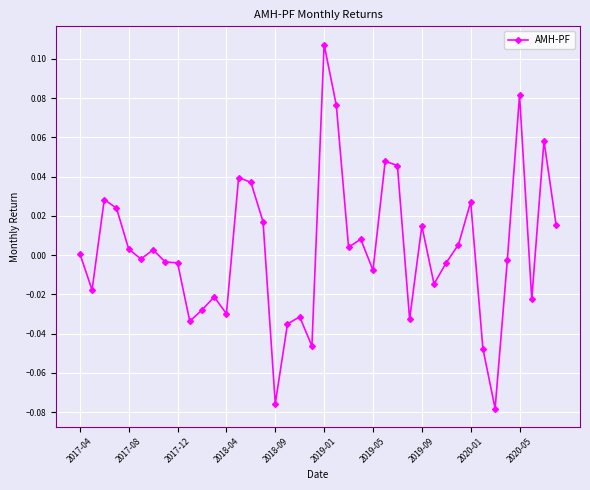

True or false: the data has more than 0 interior local peaks.

True